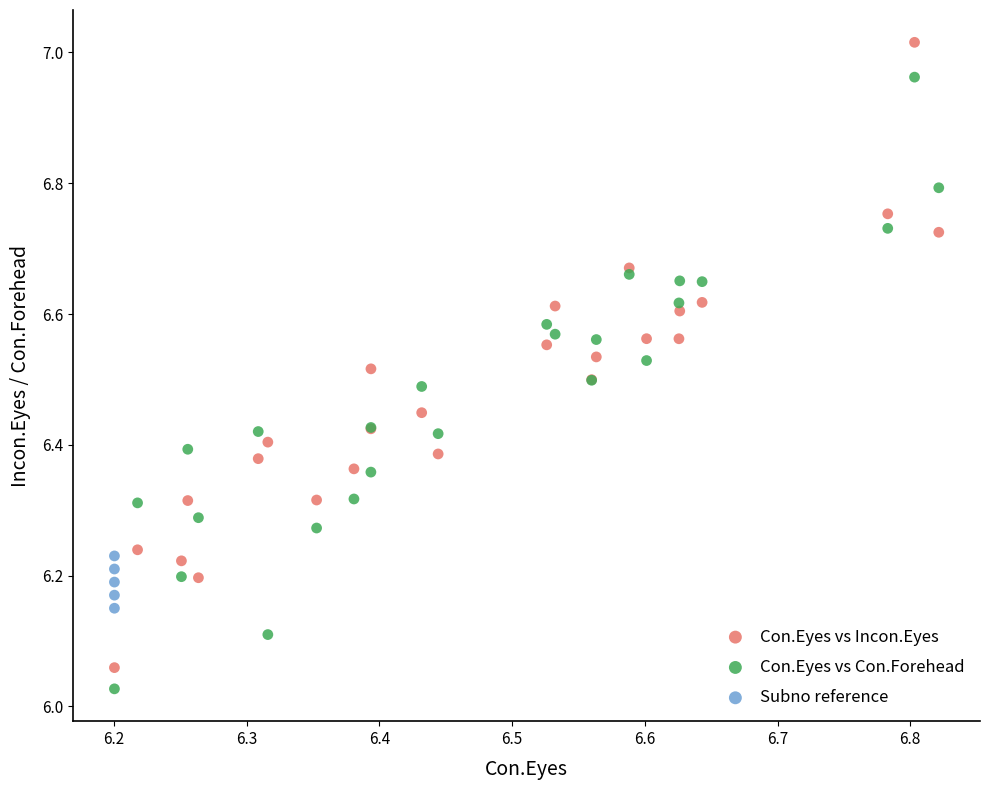

Which series has the widest spread of Y values?

Con.Eyes vs Incon.Eyes